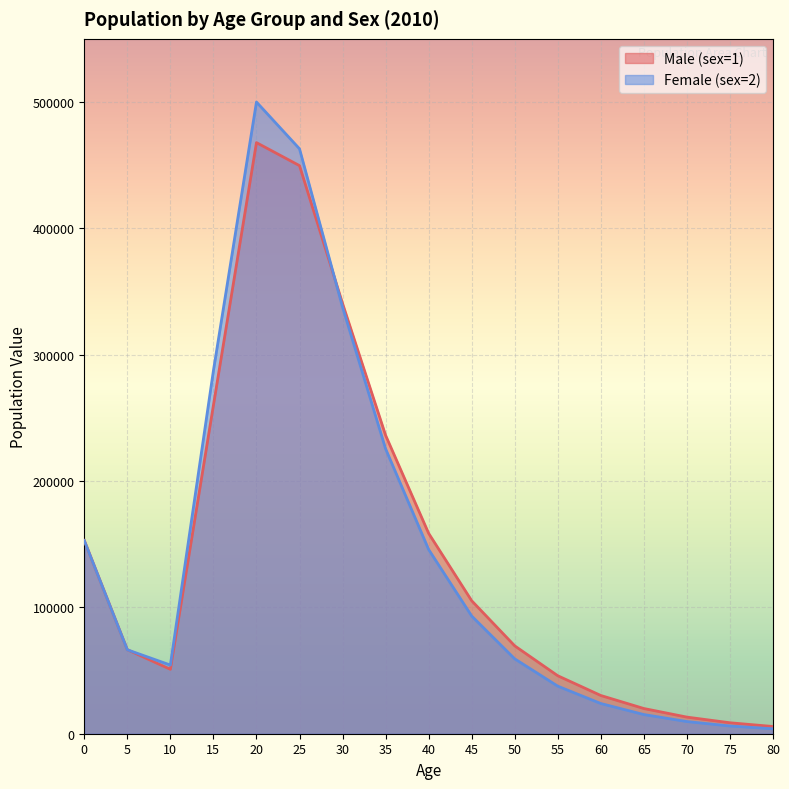

How many data points in Female (sex=2) are less than 66422?

8